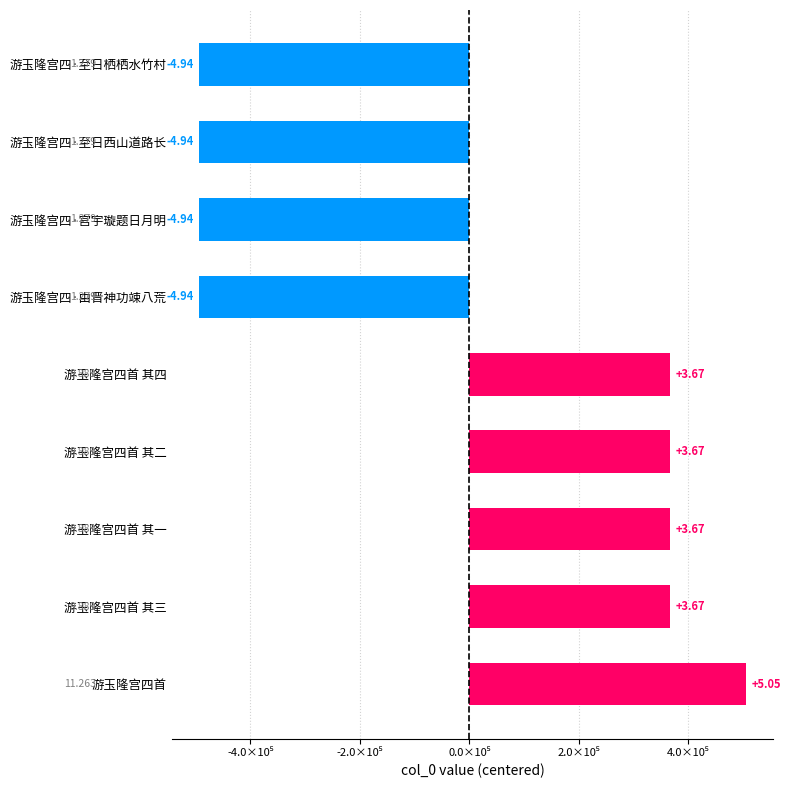

Are the bars horizontal?

Yes